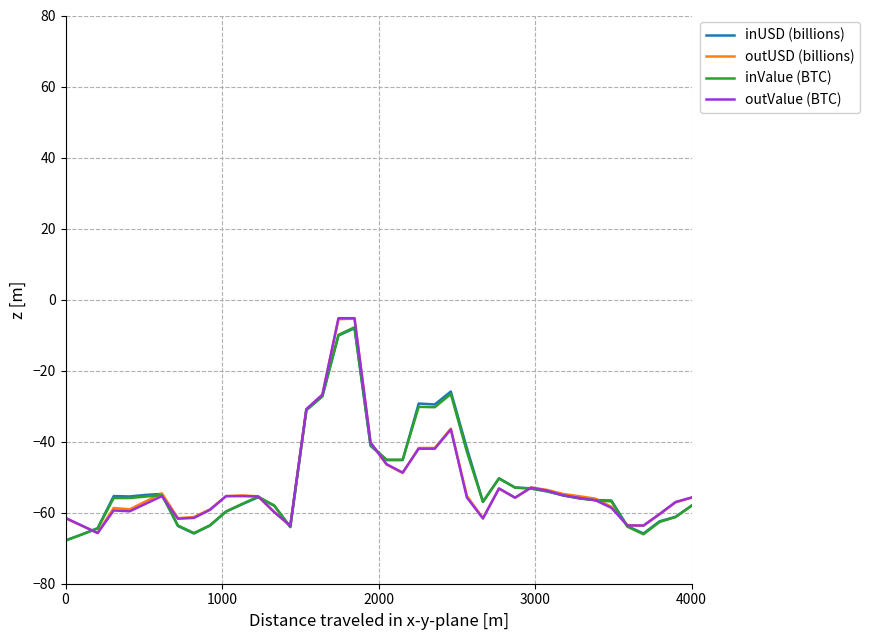

How many distinct data groups are displayed?

4